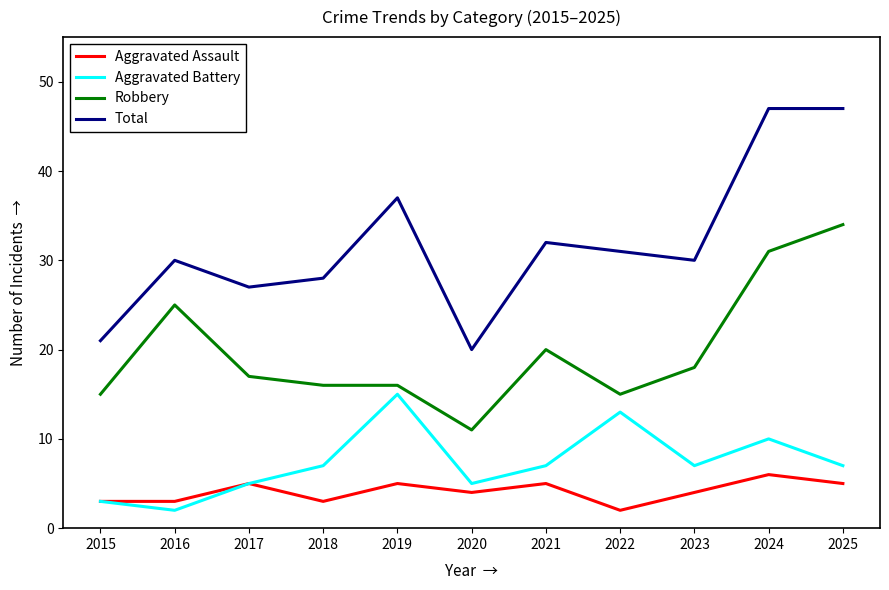

What are all the series names shown in the legend?

Aggravated Assault, Aggravated Battery, Robbery, Total